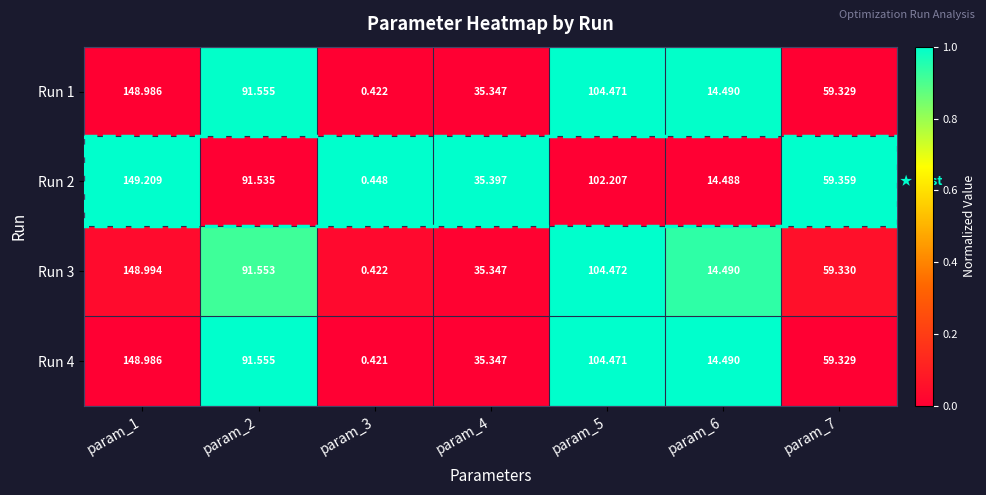

Is the value of Run 1 at param_6 greater than the value of Run 3 at param_4?

No